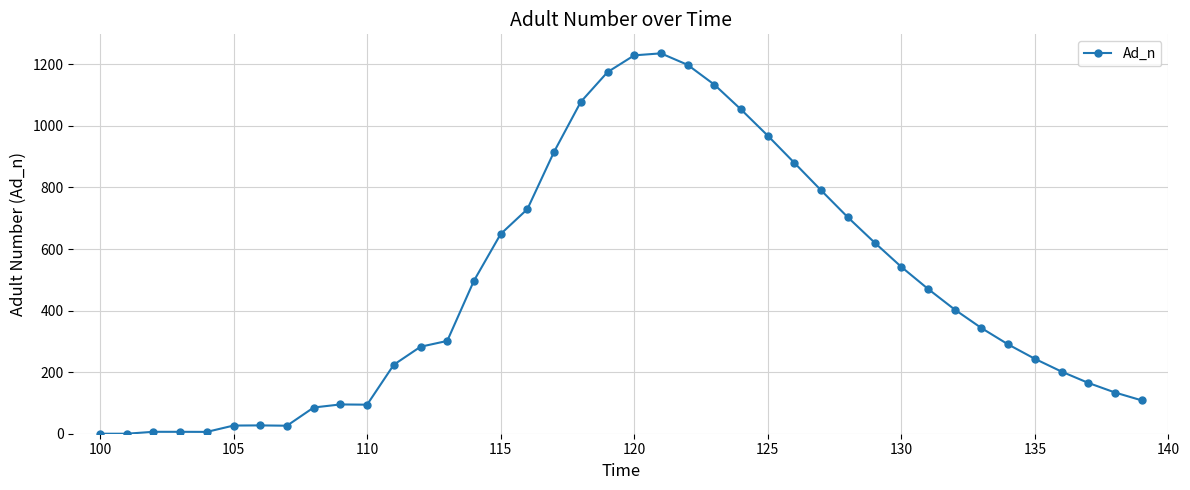

True or false: there are more than 2 points higher than both neighbors.

True